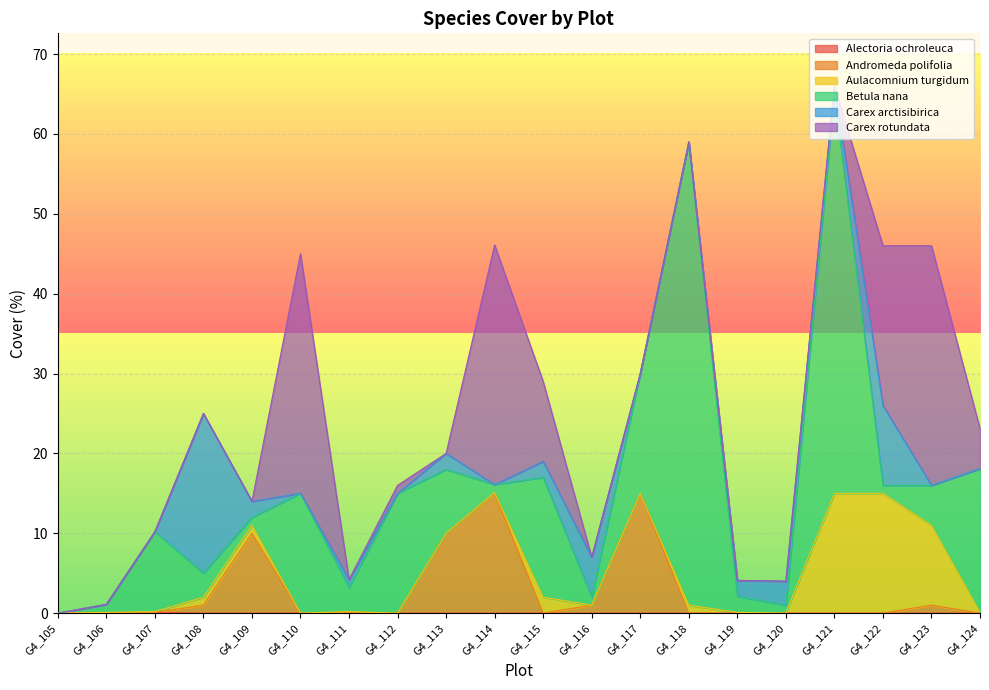

How many positive values does the Alectoria ochroleuca series have?

2